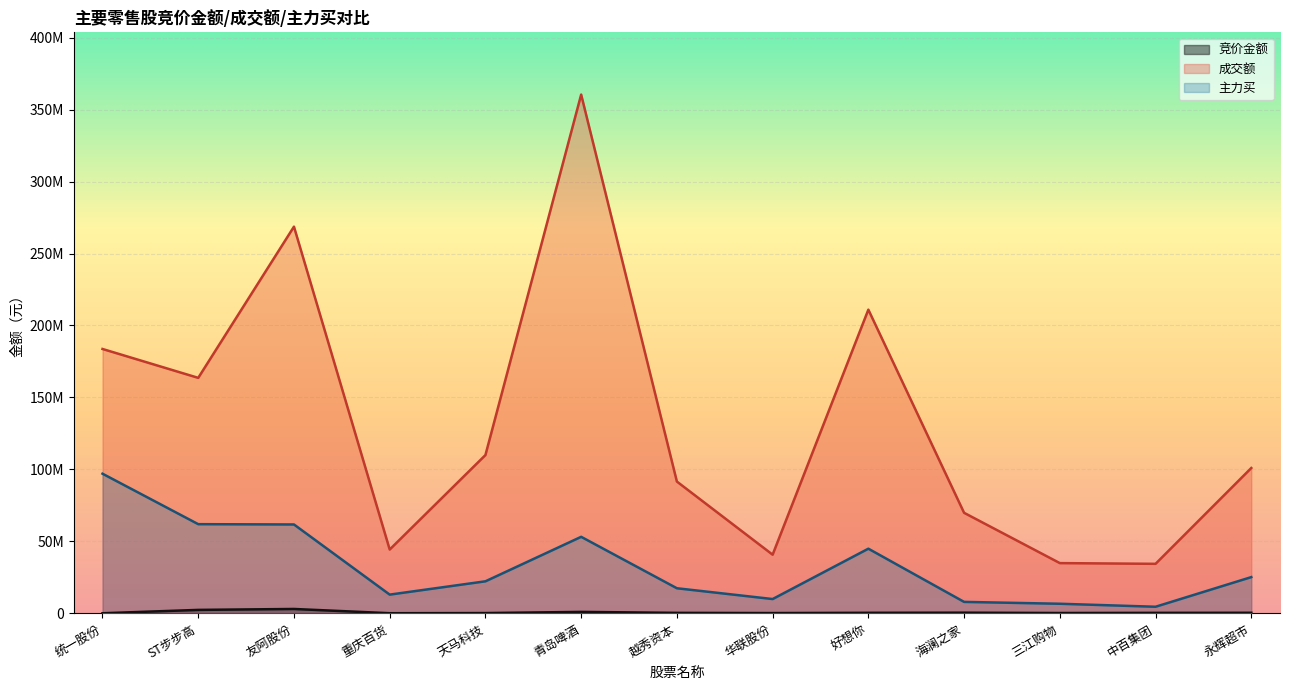

What is the value of the 成交额 point at the 7th from the left?

91537705